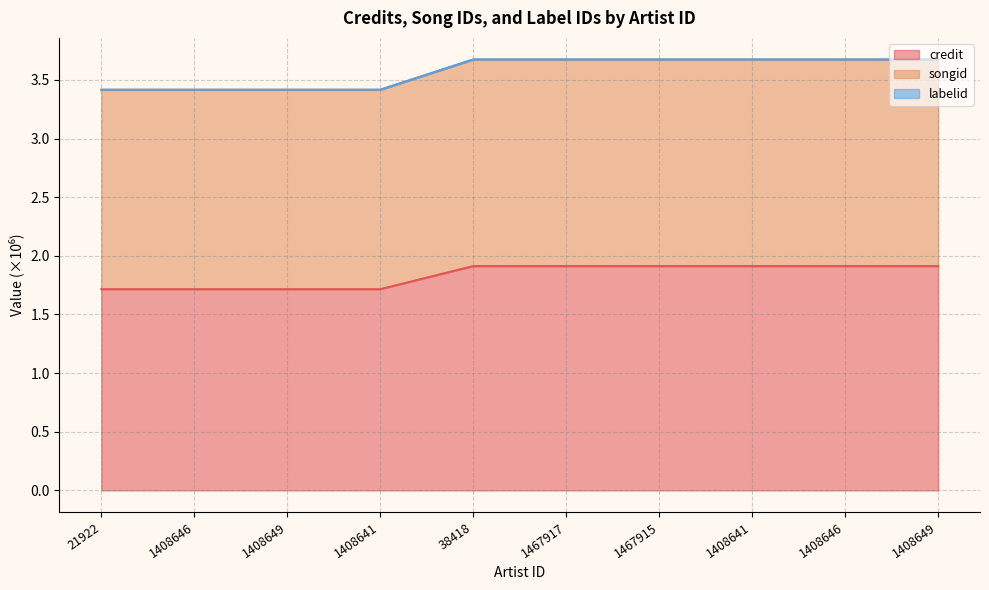

True or false: songid and credit intersect in this chart.

False